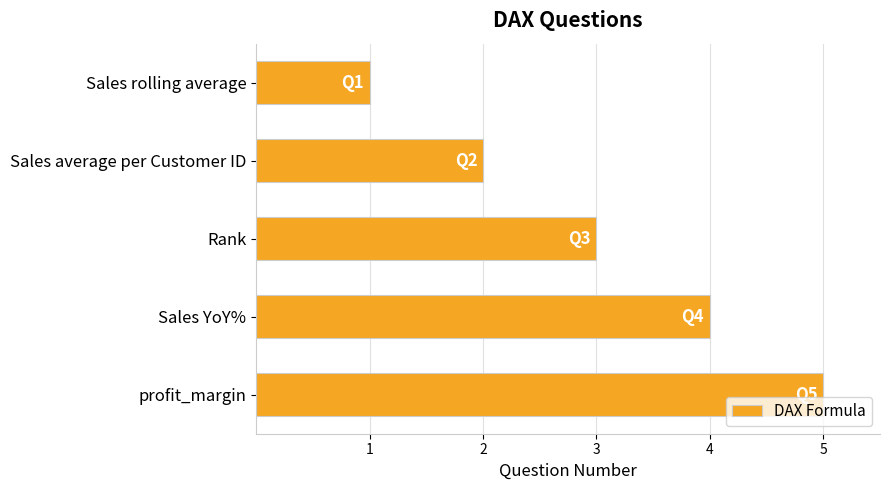

List the labels in order of value, smallest first.

Sales rolling average, Sales average per Customer ID, Rank, Sales YoY%, profit_margin